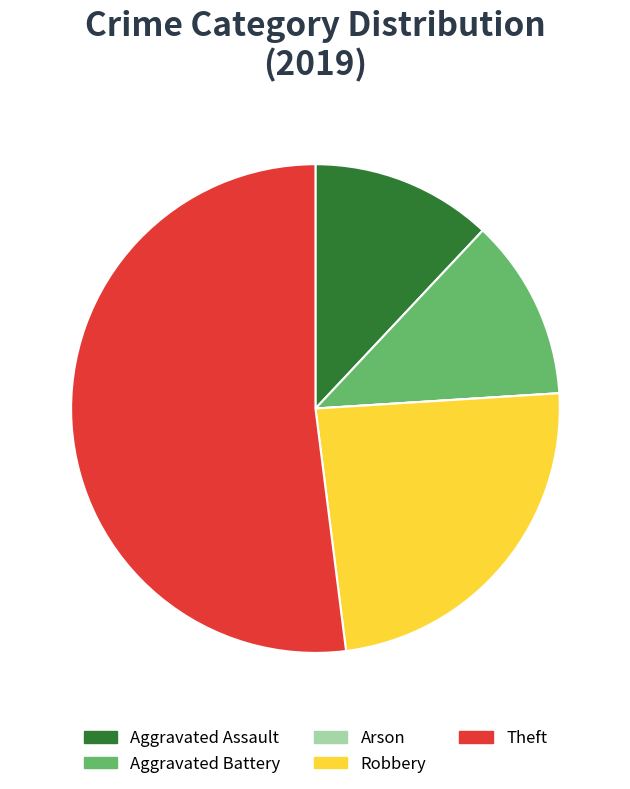

Is it true that Robbery is 15% of the pie?

False